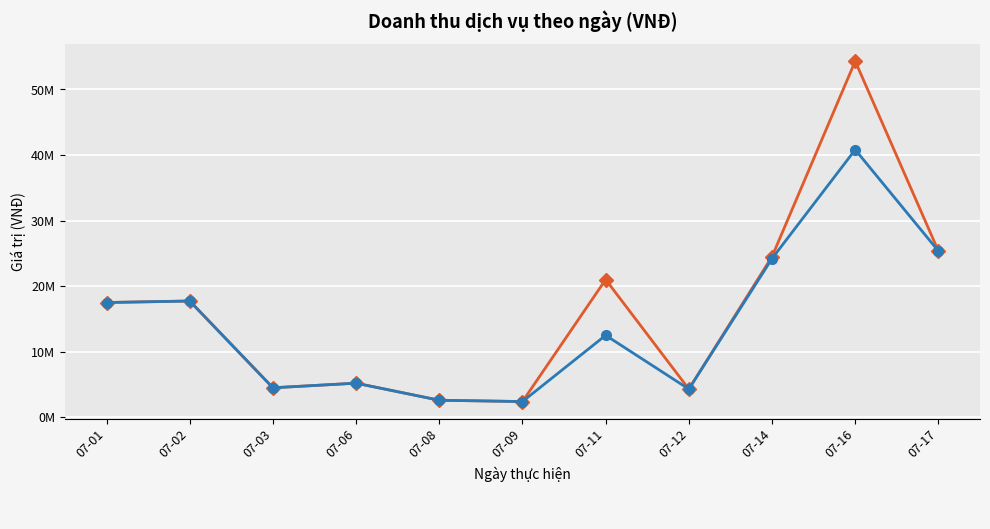

Is this an area chart (filled region under the line)?

No